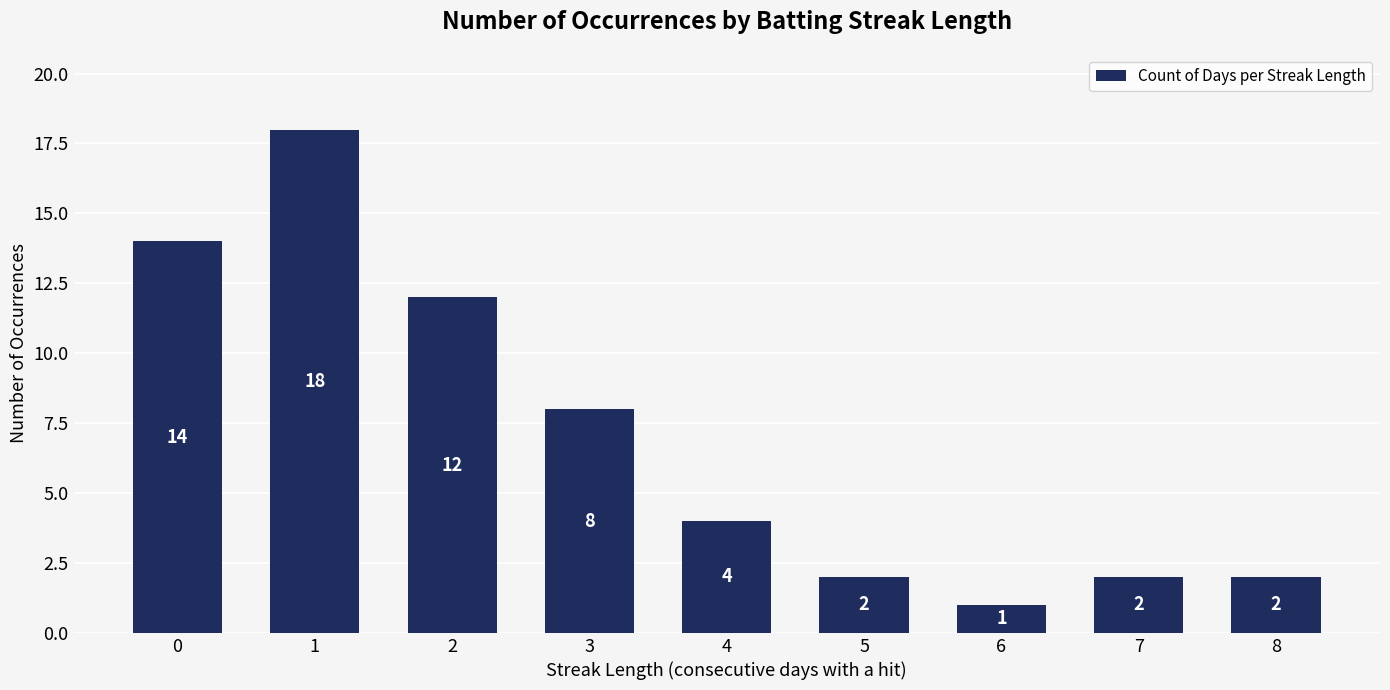

What is the sum of all values?

63